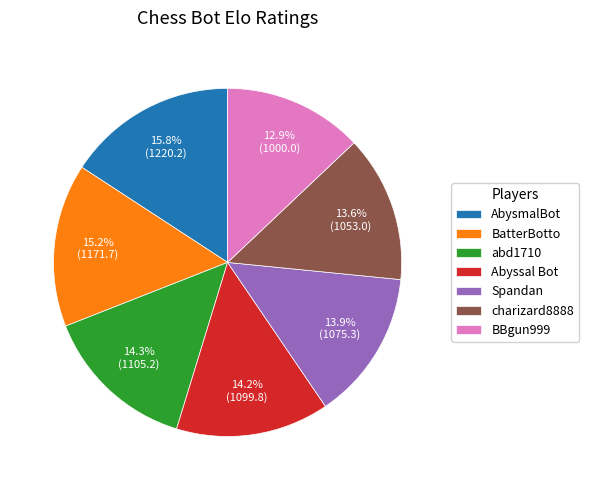

Which has a higher value, BatterBotto or BBgun999?

BatterBotto